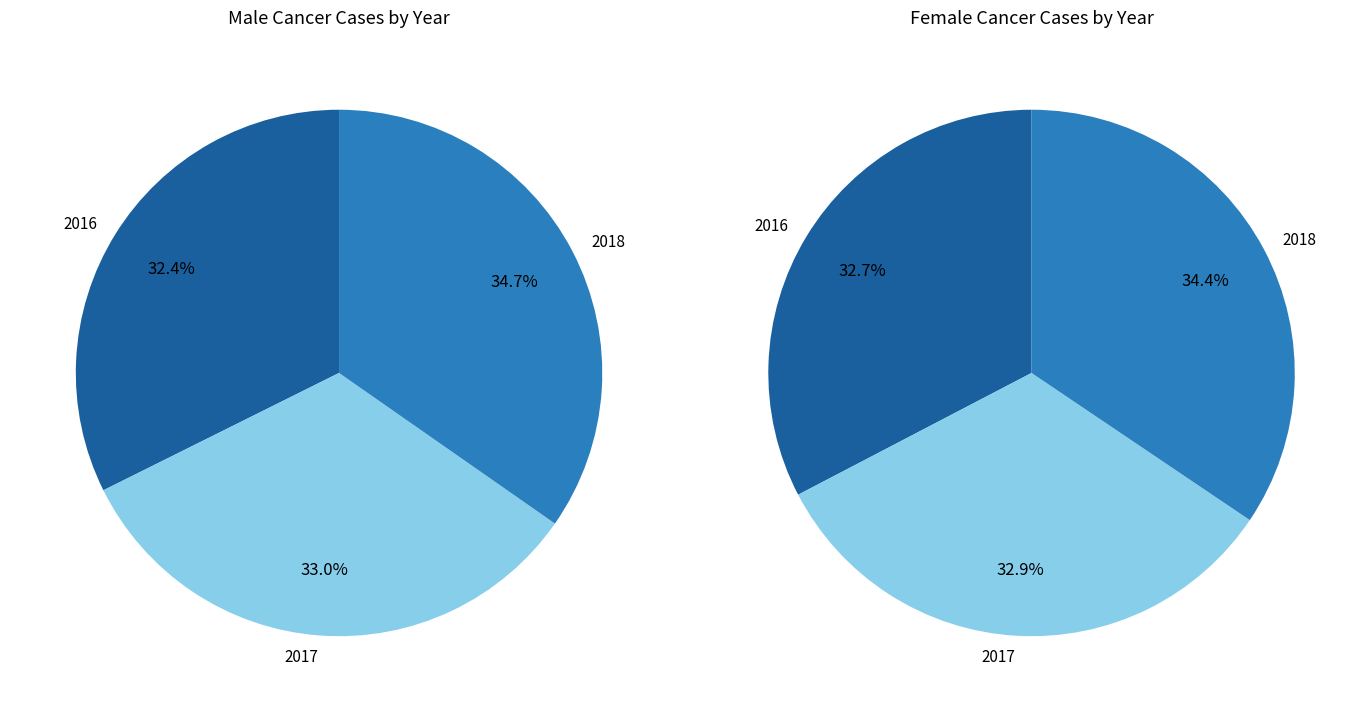

What percentage is the 2017 slice, to the nearest percent?

33%